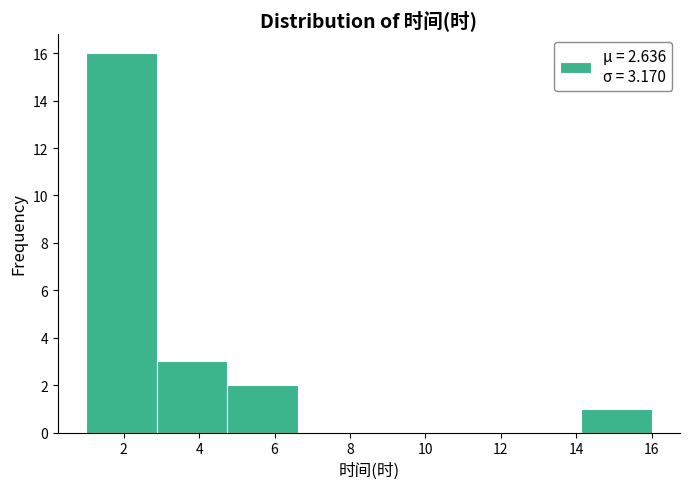

What is the height of the bar covering 4.8 to 6.6 on the x-axis? Neither the bar edges nor the heights are printed on the chart, so give them approximately, as read against the axes.

2